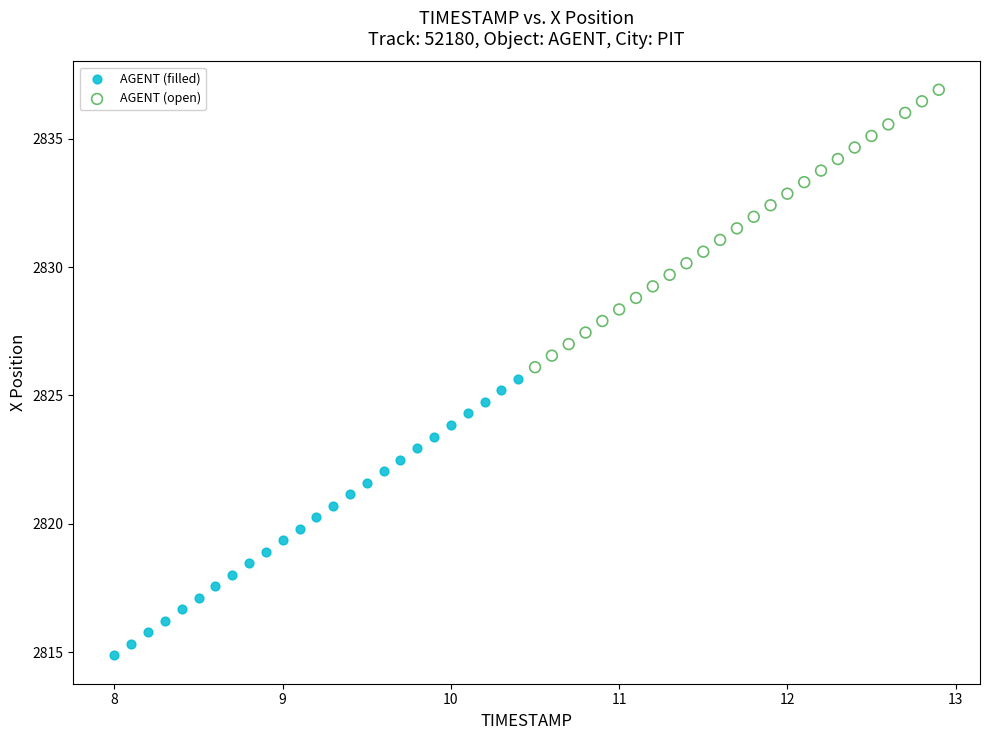

Which series contains the highest Y value?

AGENT (open)